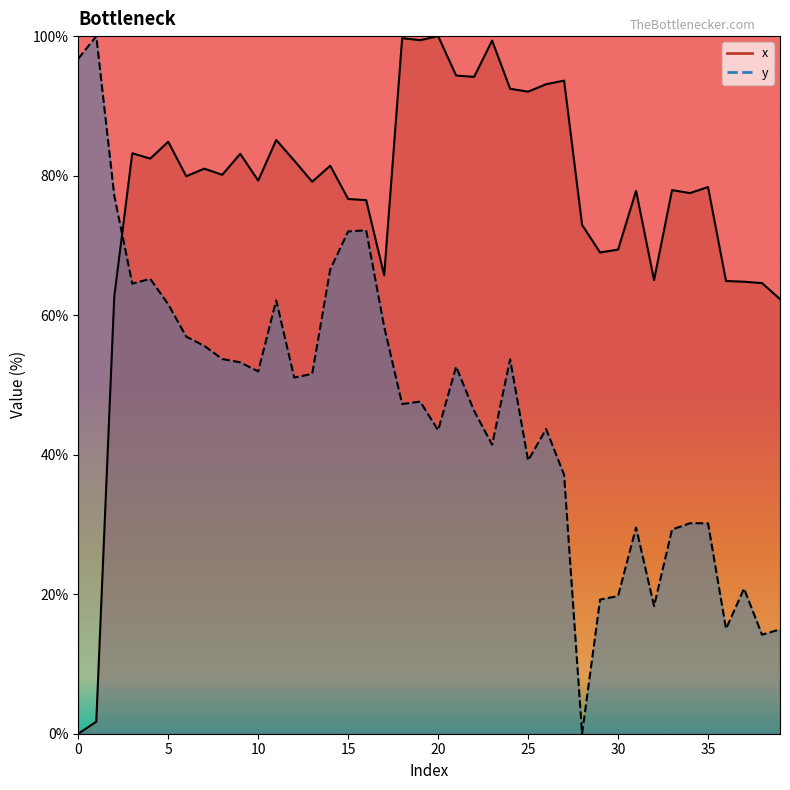

What is the value of the x point at the 30th from the left?

69.0